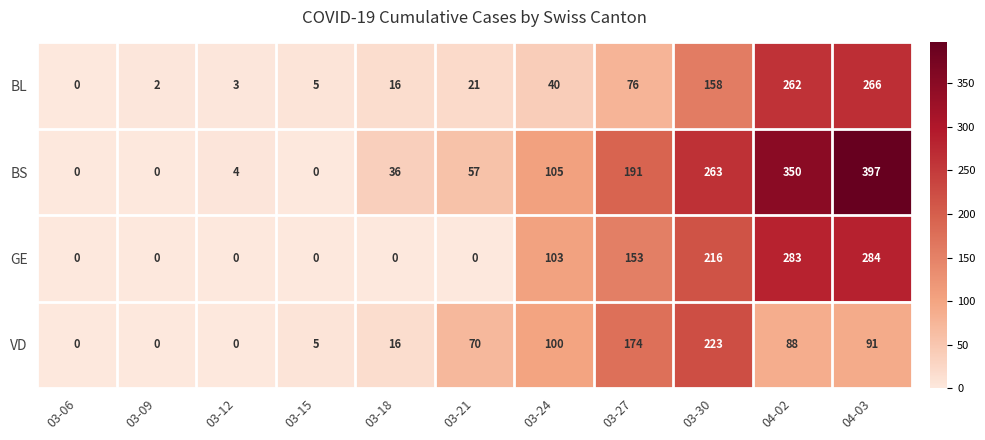

True or false: GE has a value of 132 at 03-06.

False